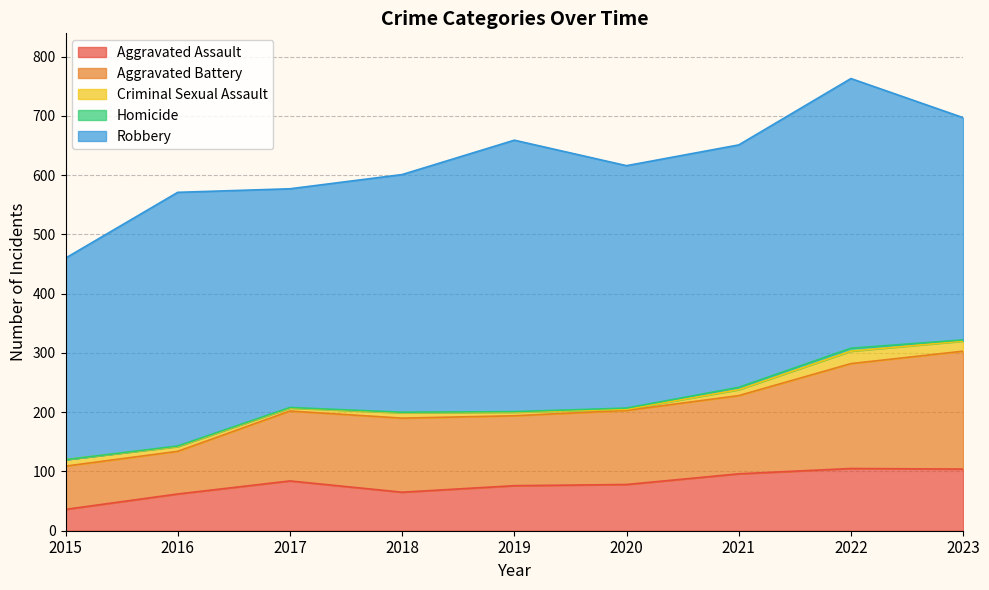

Between 2015 and 2017, which series saw the biggest shift?

Aggravated Assault